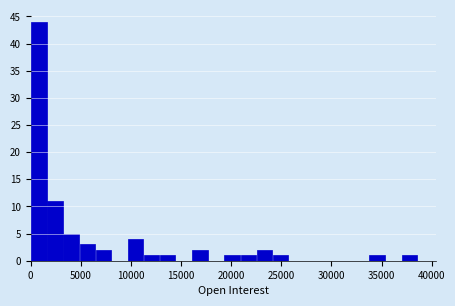

Read against the x-axis, roughly where is the centre of the tallest bar?

1000